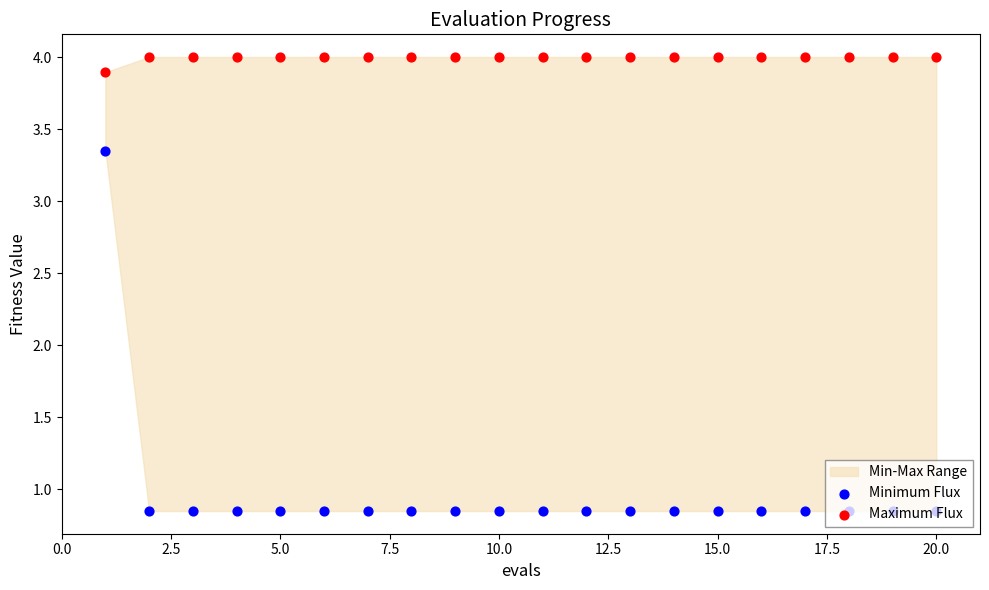

Which series has the largest Y range (max minus min)?

Minimum Flux